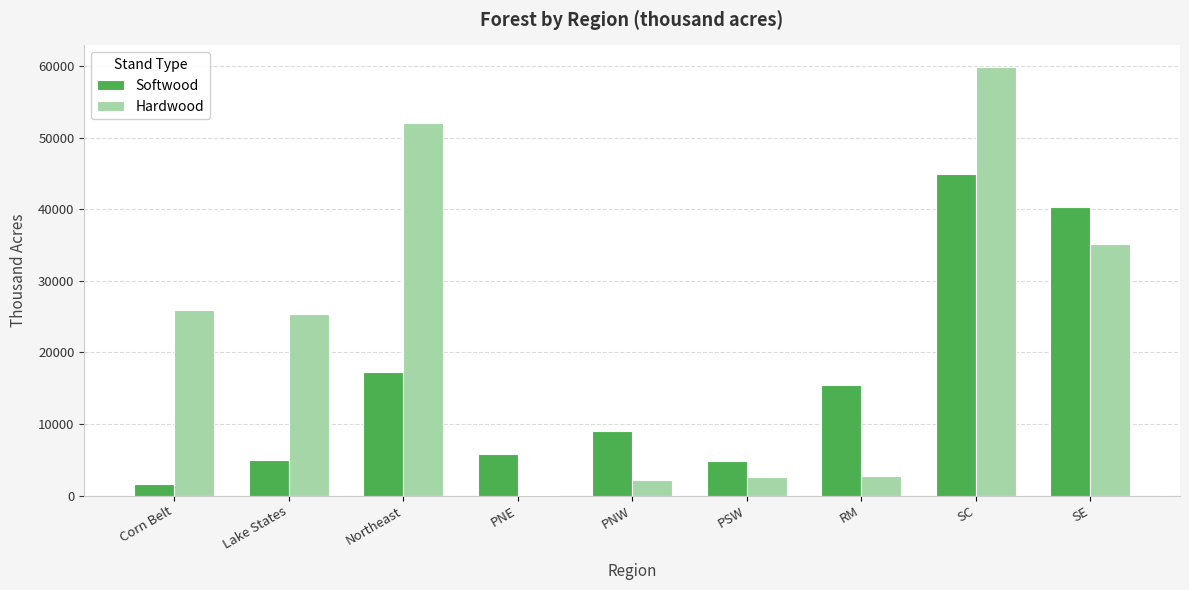

What is the greatest value displayed?

59869